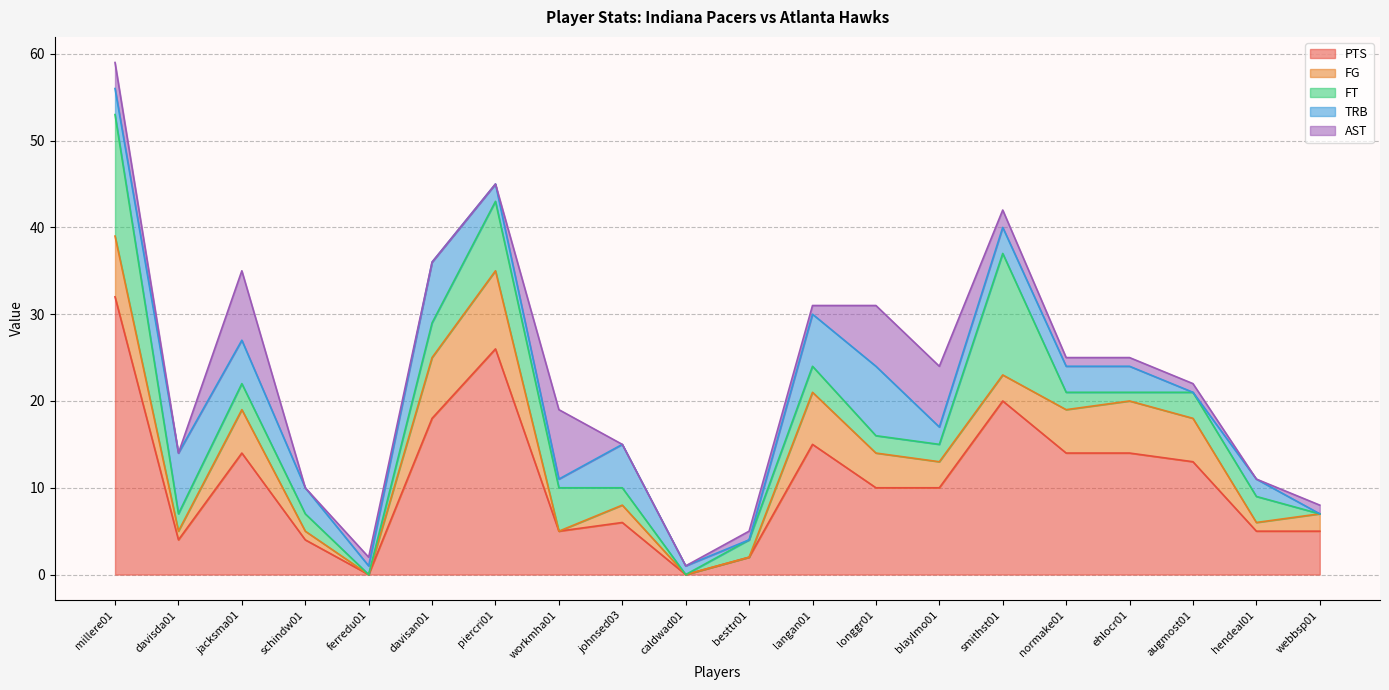

Which series has the largest total across all categories?

PTS